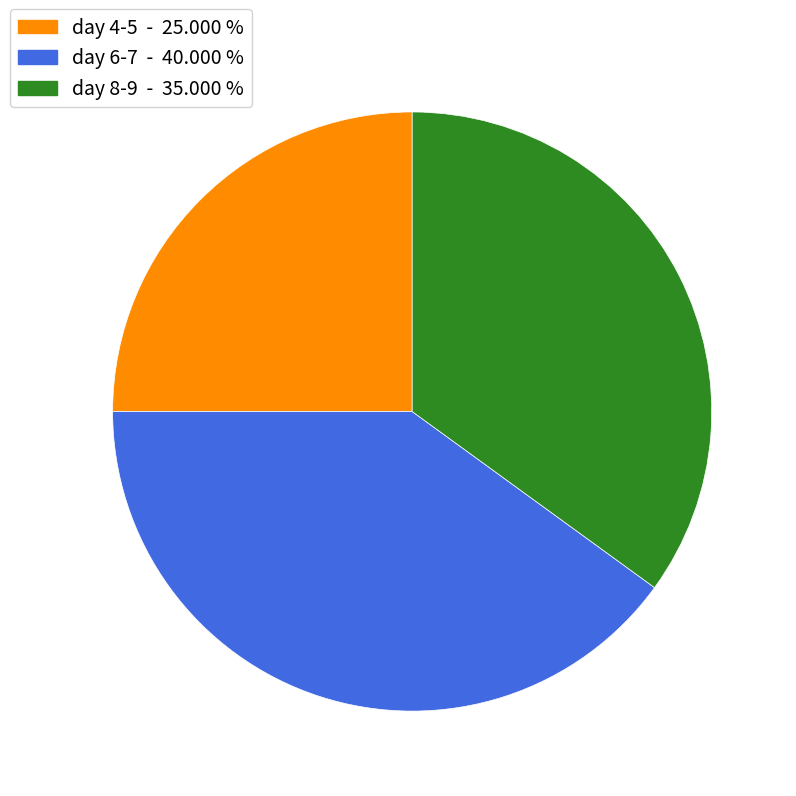

Does any single category account for the majority?

No